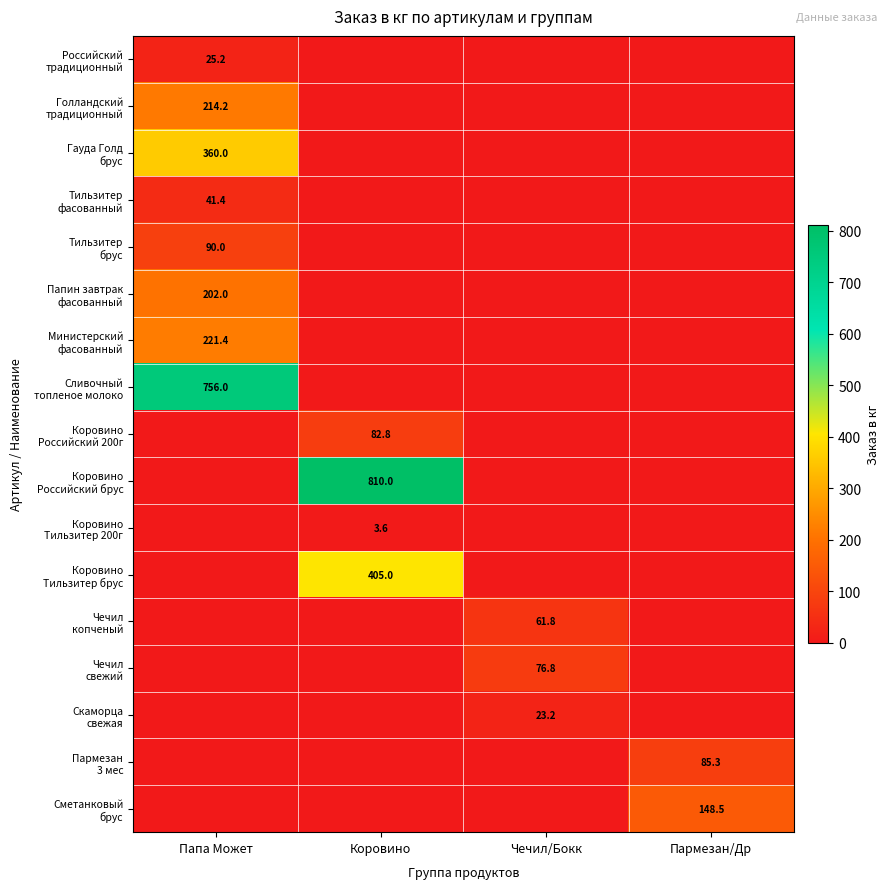

The Чечил копченый series shows 0.0 at Папа Может. True or false?

True